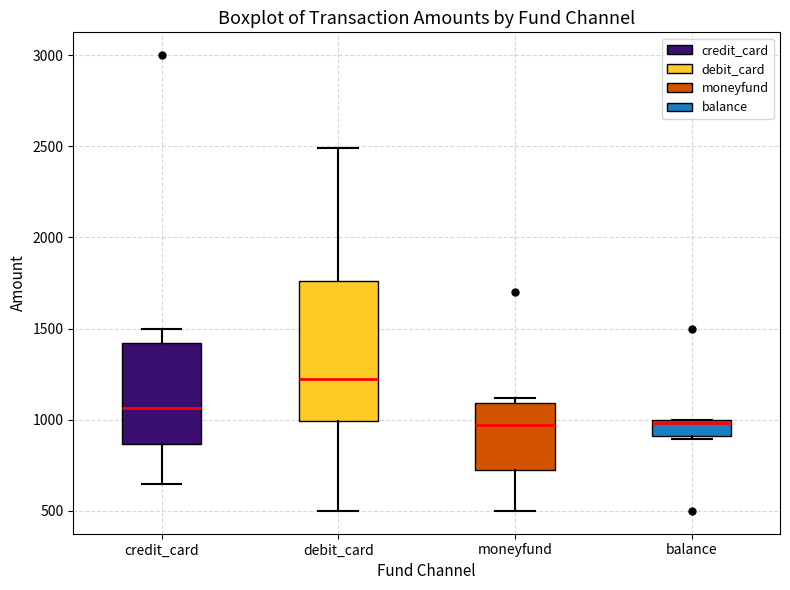

Where is the lower edge of the box for debit_card on the y-axis? The values are not printed on the chart, so give them approximately, as read against the axis.

1000